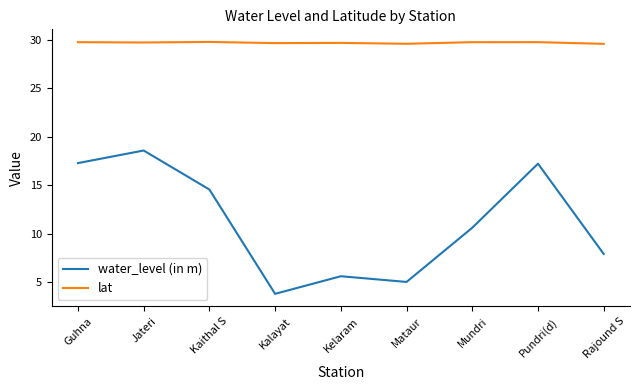

At how many categories does at least one series exceed 23?

9